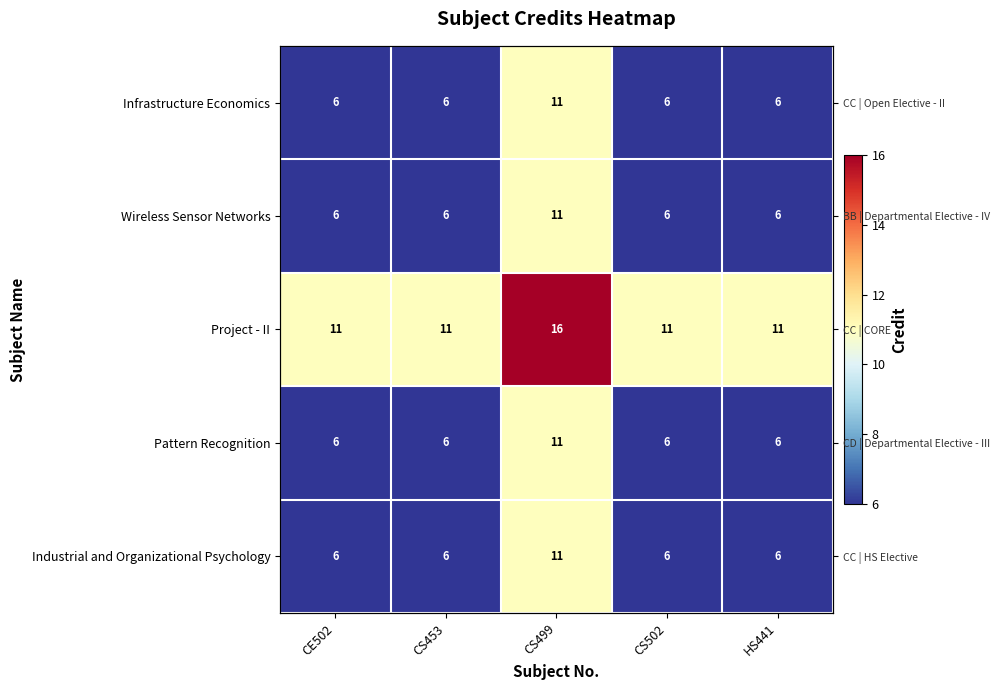

What is the minimum value for Infrastructure Economics?

6